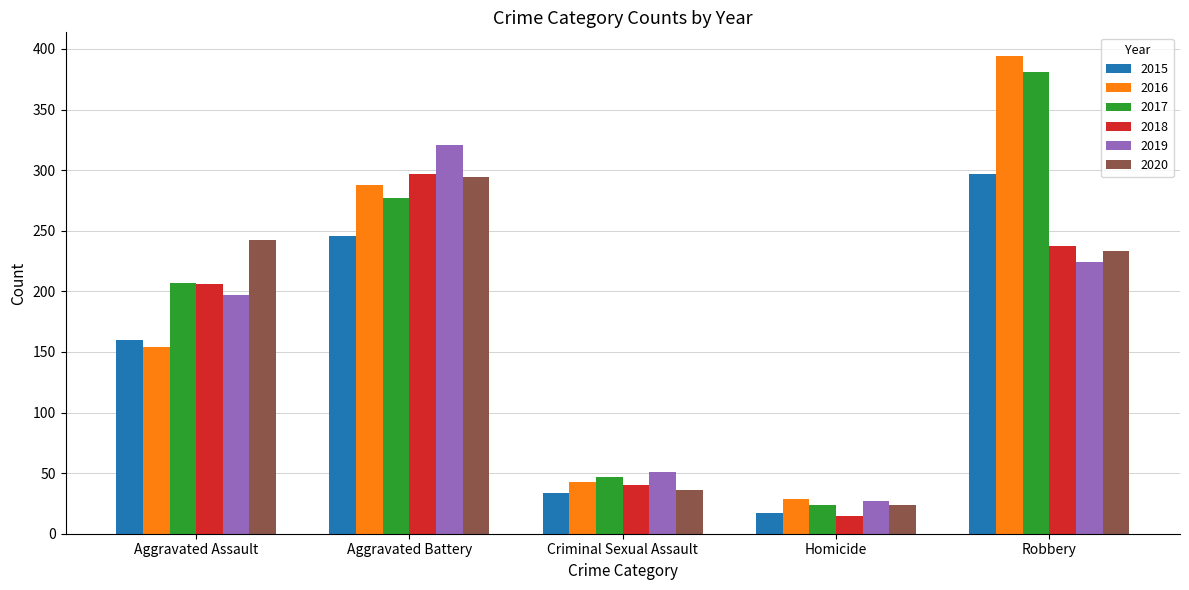

Is it true that 2016 equals 161 at Robbery?

False